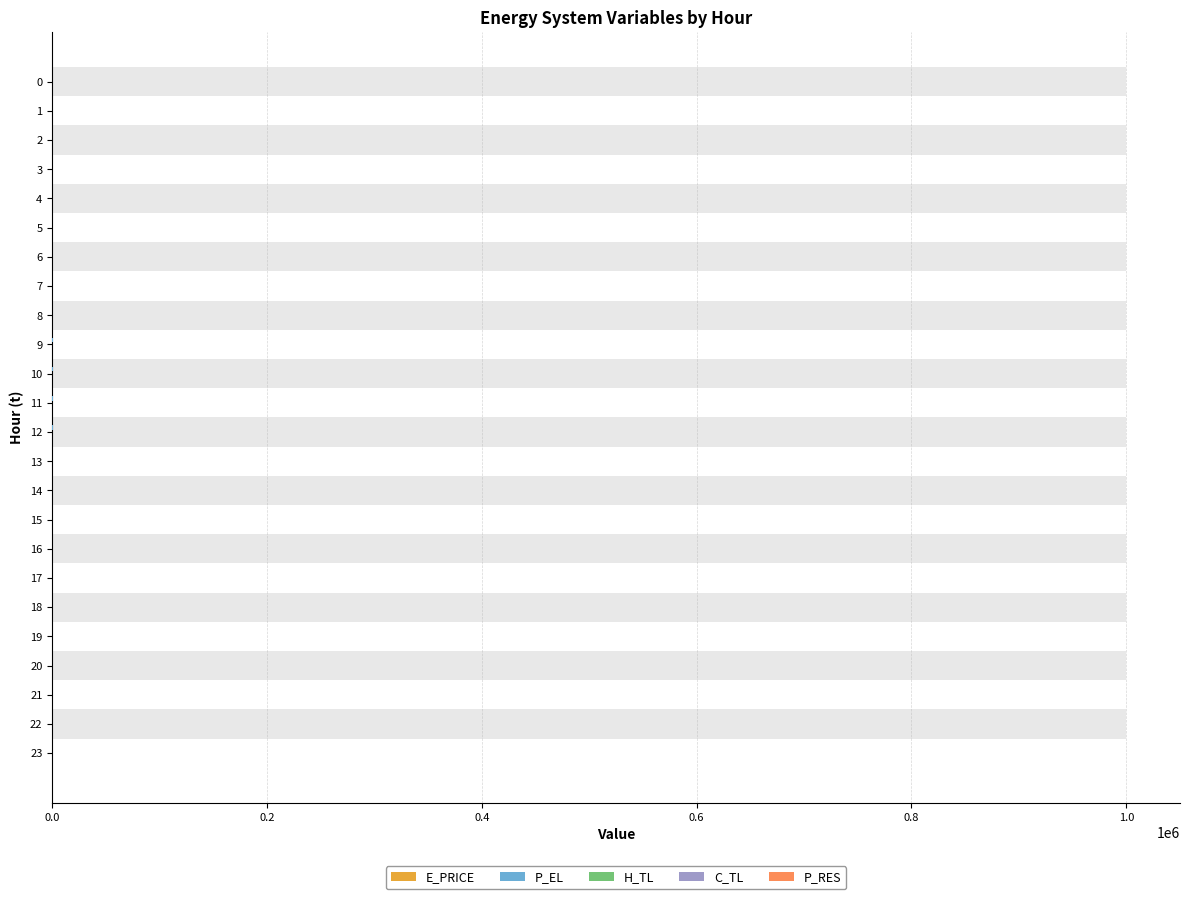

True or false: P_RES has a value of 0.0 at 17.

True